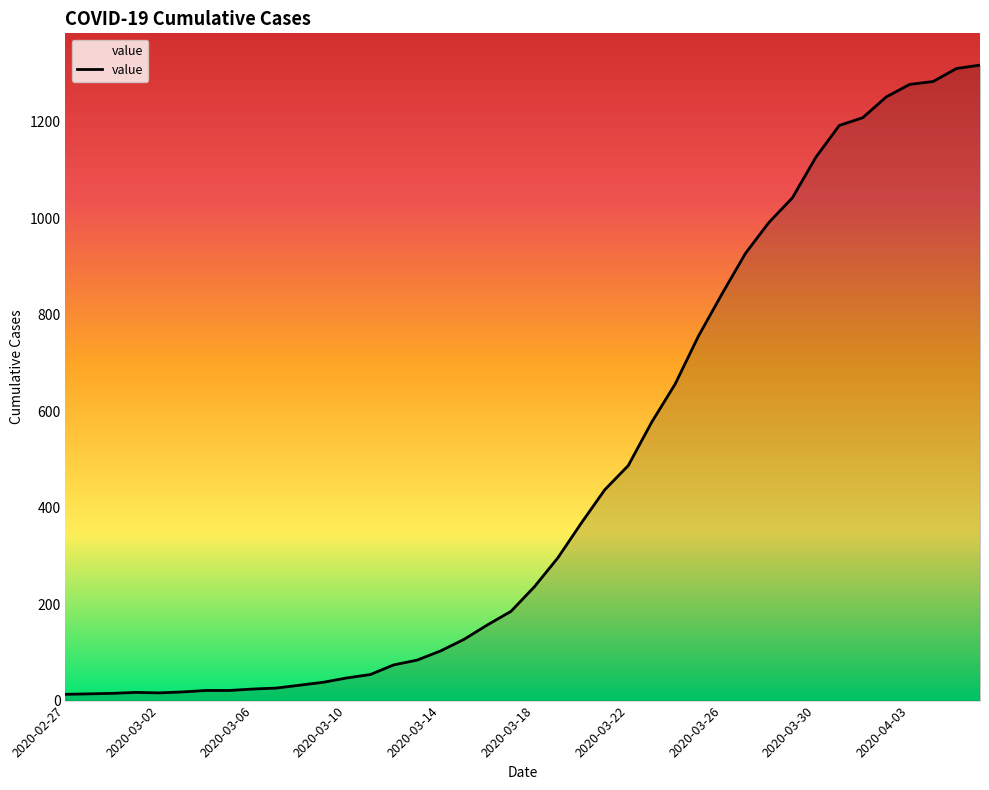

What is the maximum value shown in the chart?

1317